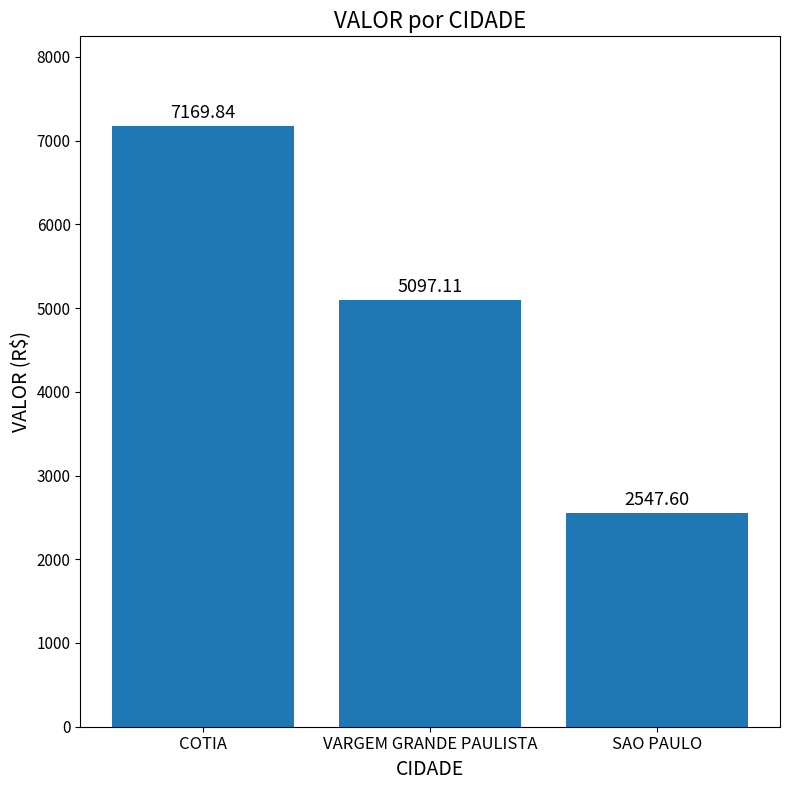

Where does the data first go above 5097?

COTIA